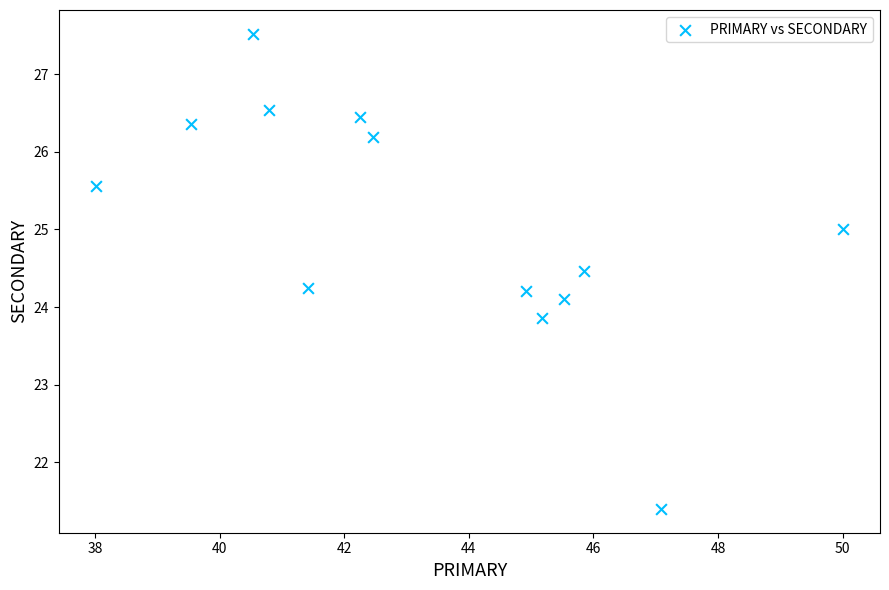

What is the range of Y values (max minus min)?

6.1